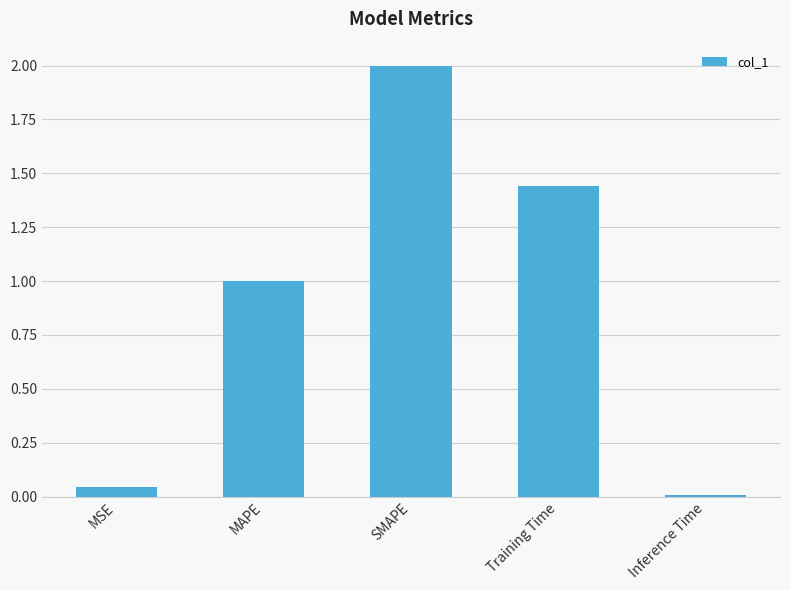

What position from the left is Training Time?

4